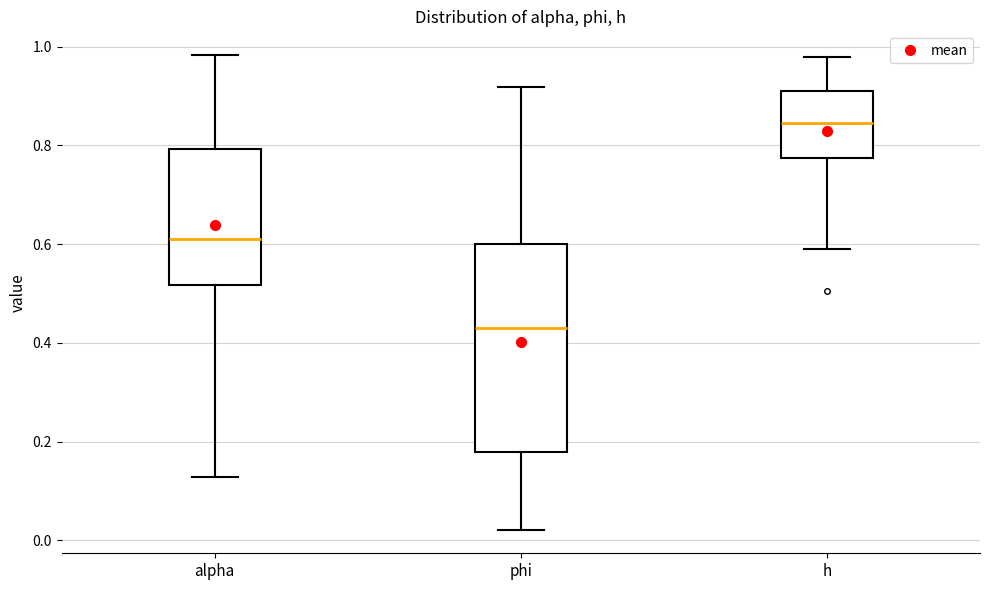

Where does the upper whisker of the box for h end on the y-axis? The values are not printed on the chart, so give them approximately, as read against the axis.

0.98